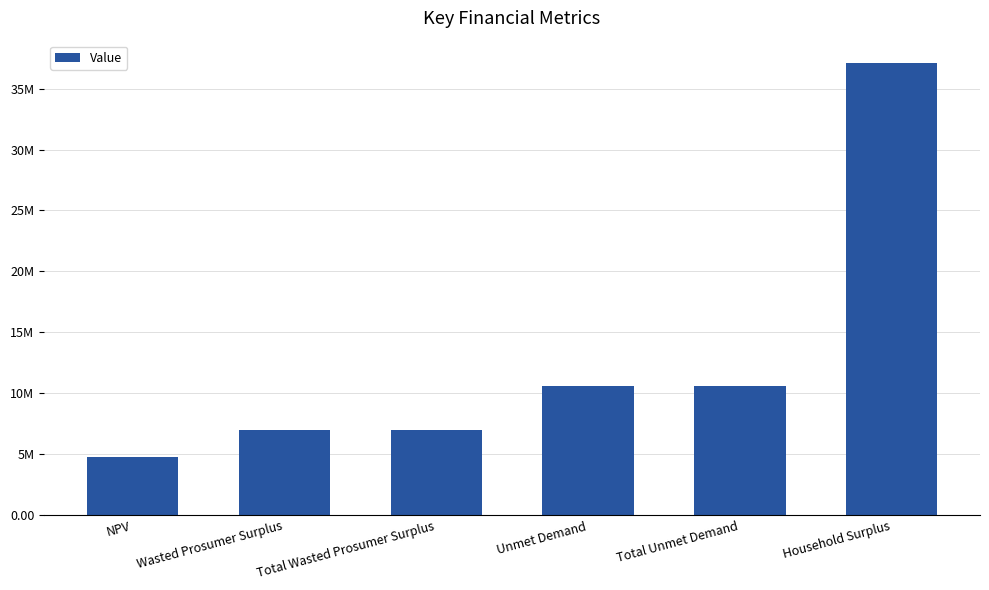

What is the minimum value shown in the chart?

4745774.3